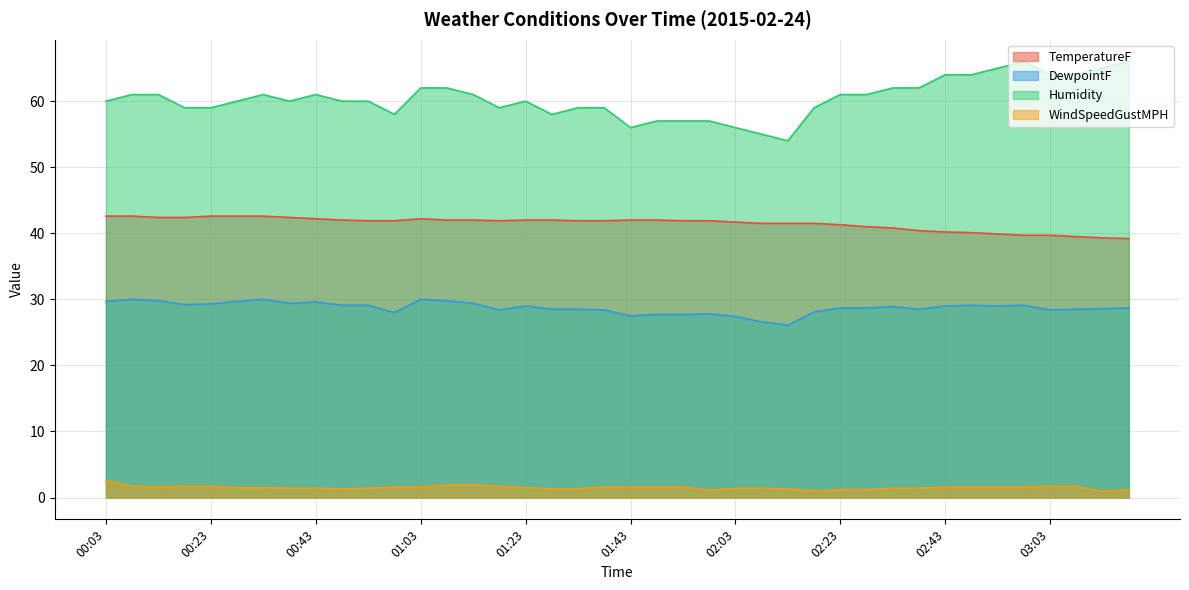

How many lines are shown in the chart?

4